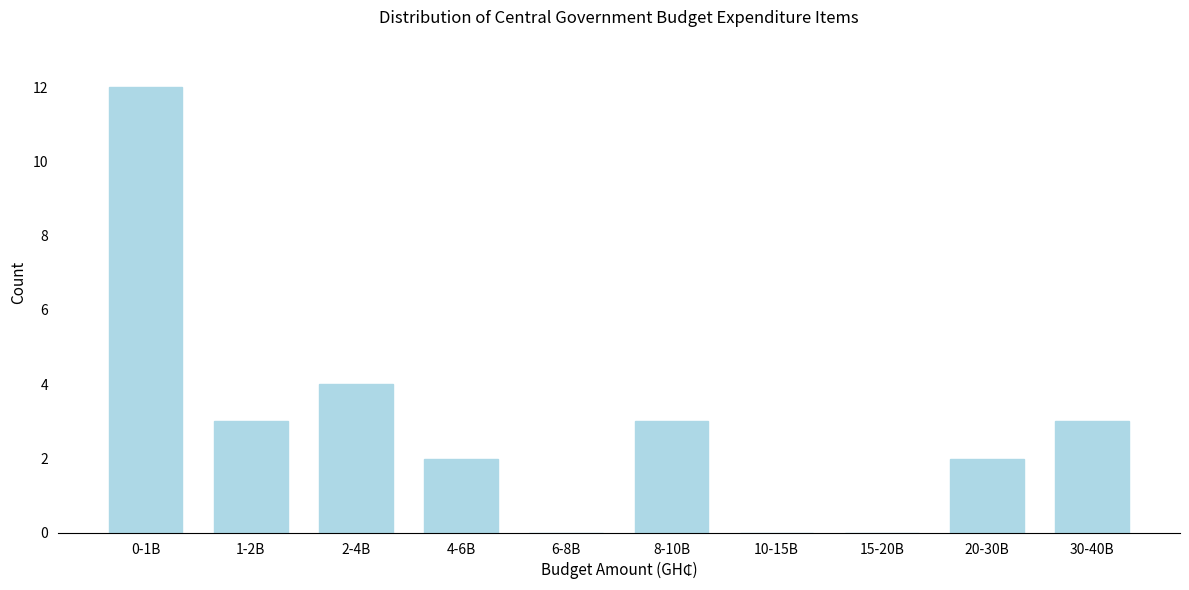

Reading right to left, what are all the values shown in this chart?

30-40B=3	20-30B=2	15-20B=0	10-15B=0	8-10B=3	6-8B=0	4-6B=2	2-4B=4	1-2B=3	0-1B=12